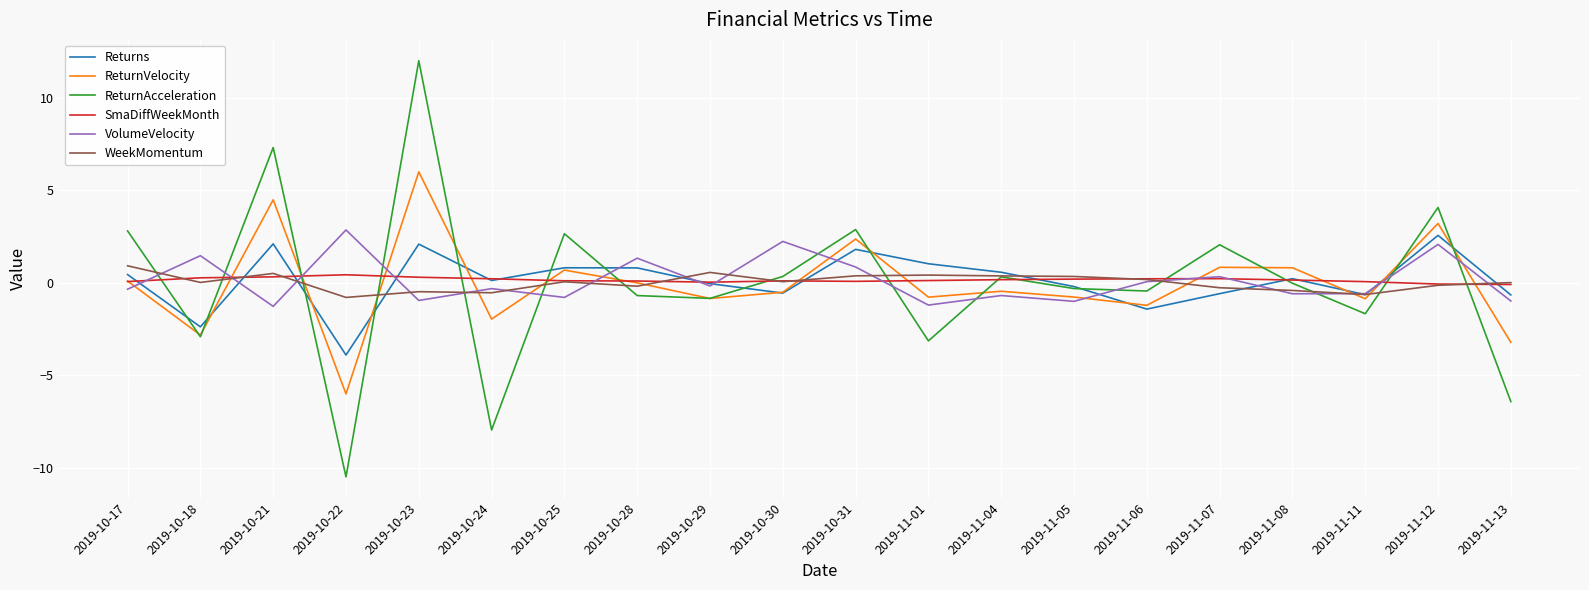

Is the value of Returns at 2019-11-12 greater than the value of VolumeVelocity at 2019-11-11?

Yes